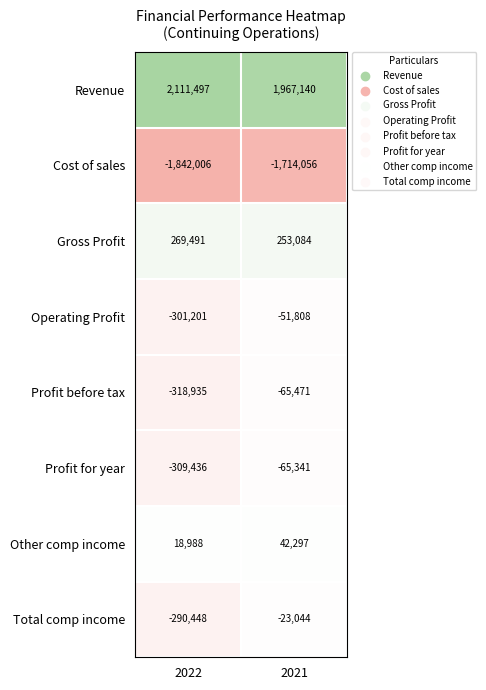

Reading left to right, extract all data points from this chart.

Revenue: 2022=2111497	2021=1967140
Cost of sales: 2022=-1842006	2021=-1714056
Gross Profit: 2022=269491	2021=253084
Operating Profit: 2022=-301201	2021=-51808
Profit before tax: 2022=-318935	2021=-65471
Profit for year: 2022=-309436	2021=-65341
Other comp income: 2022=18988	2021=42297
Total comp income: 2022=-290448	2021=-23044